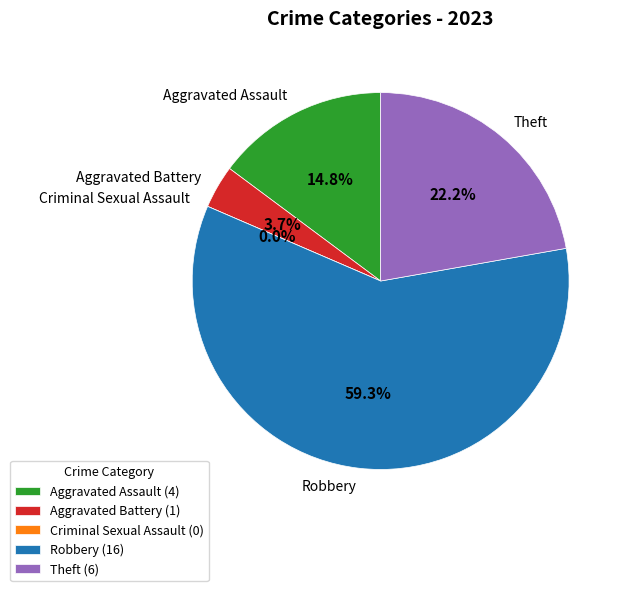

Approximately how many times larger is the value at Theft compared to Aggravated Assault?

1.5